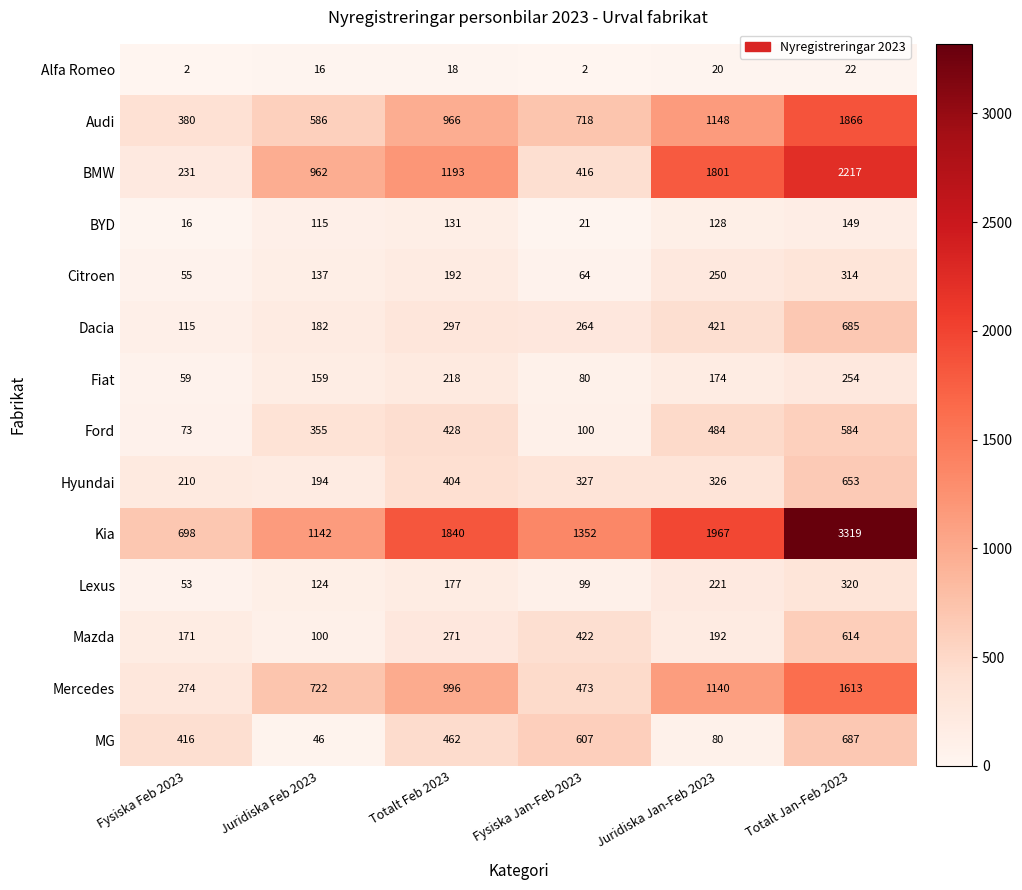

What is the sum of all MG values?

2298